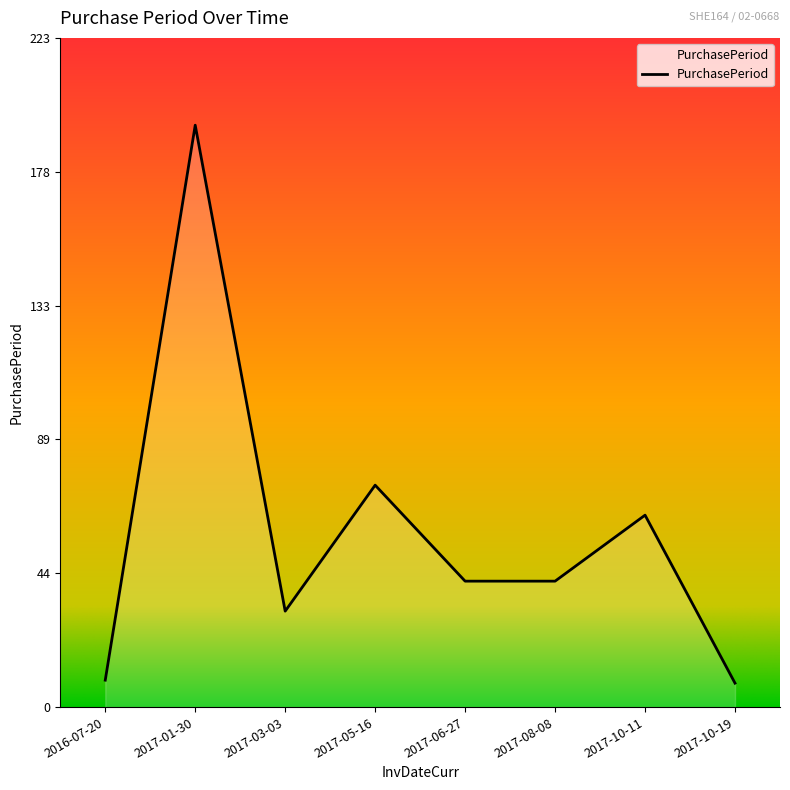

Reading left to right, what are all the values shown in this chart?

9	194	32	74	42	42	64	8